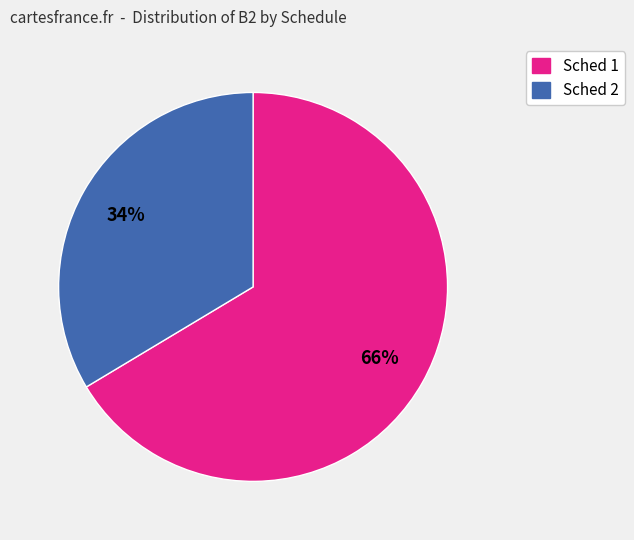

True or false: Sched 1 accounts for 79% of the total.

False